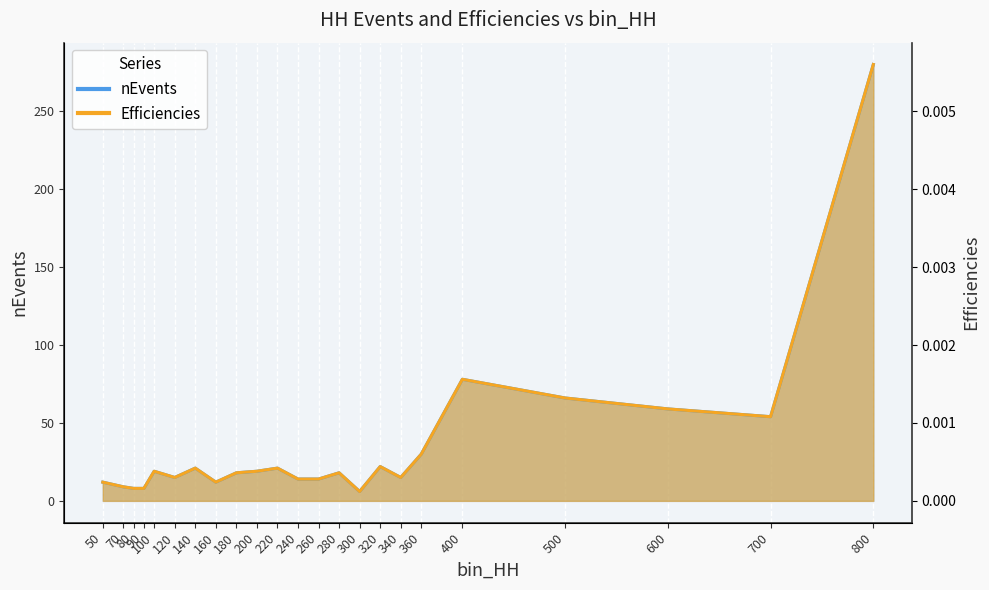

Where is nEvents nearest to the value 143?

400